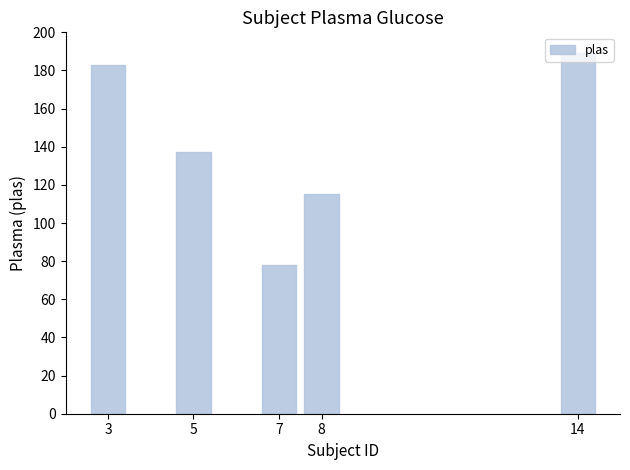

What is the sum of all values?

702